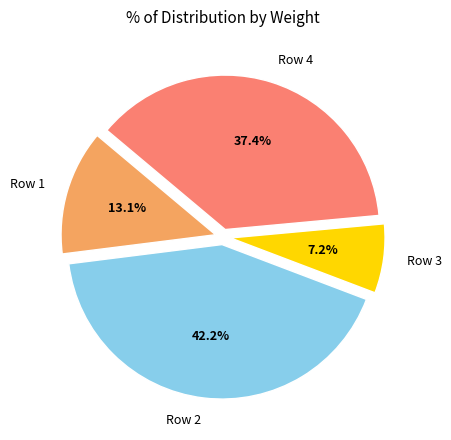

To the nearest percent, what is the average slice percentage?

25%